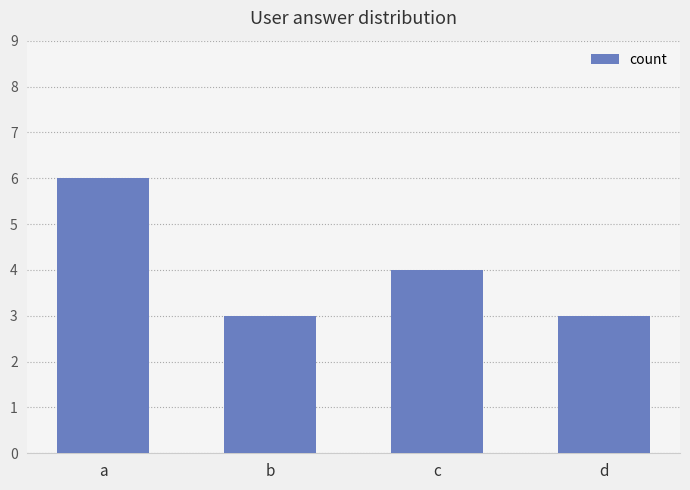

What is the difference between the maximum and minimum values?

3